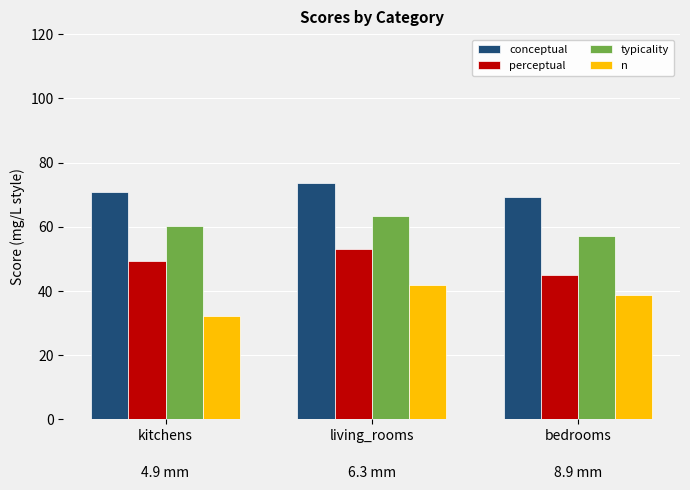

At which category does the chart reach its minimum across all series?

kitchens